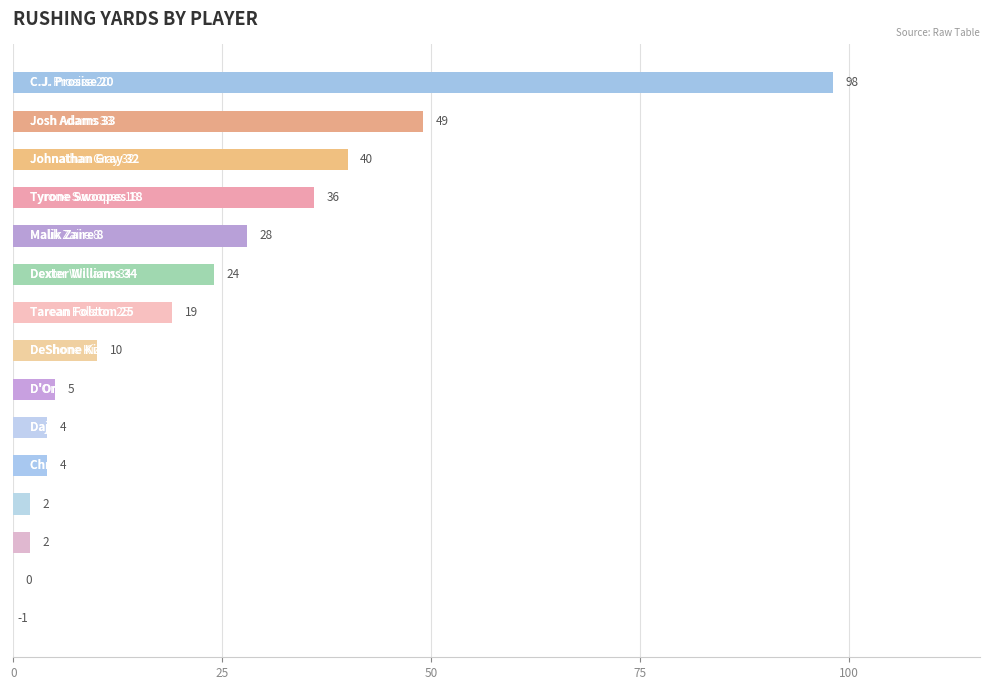

What is the sum of all values?

320